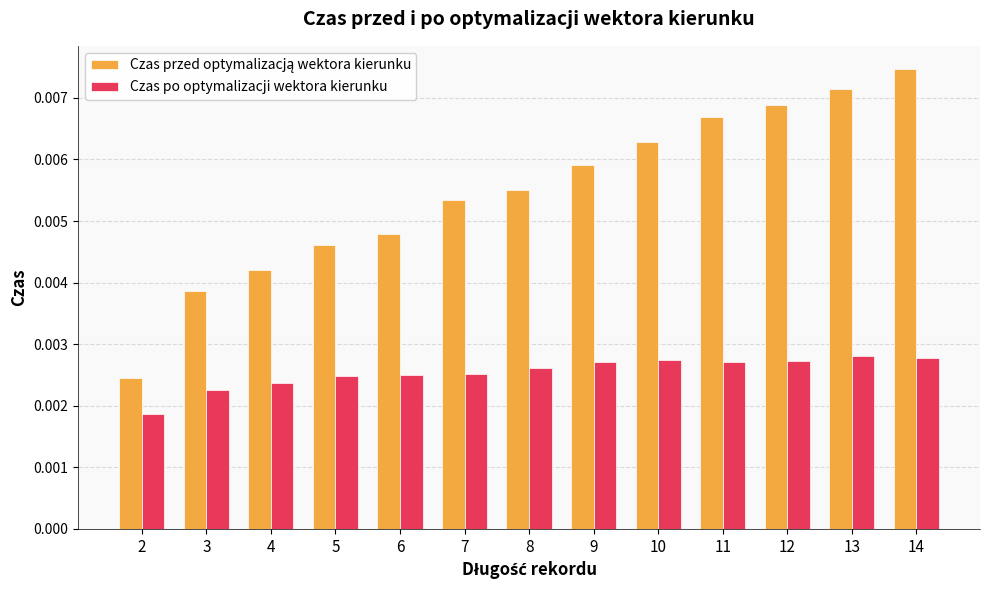

At which category does the chart reach its peak across all series?

14